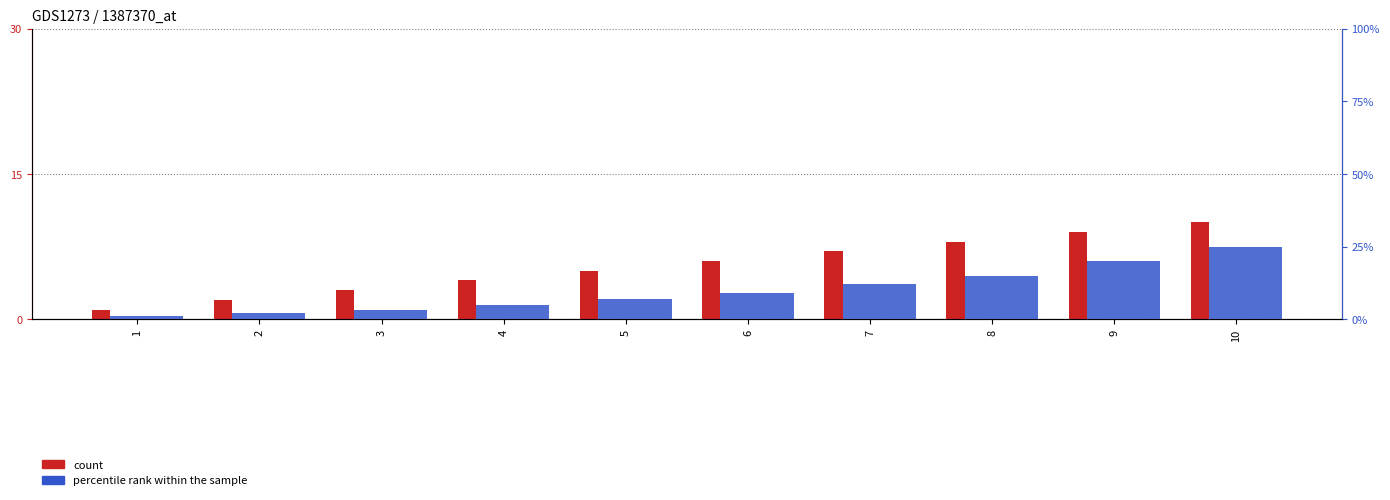

How many series are shown in this chart?

5